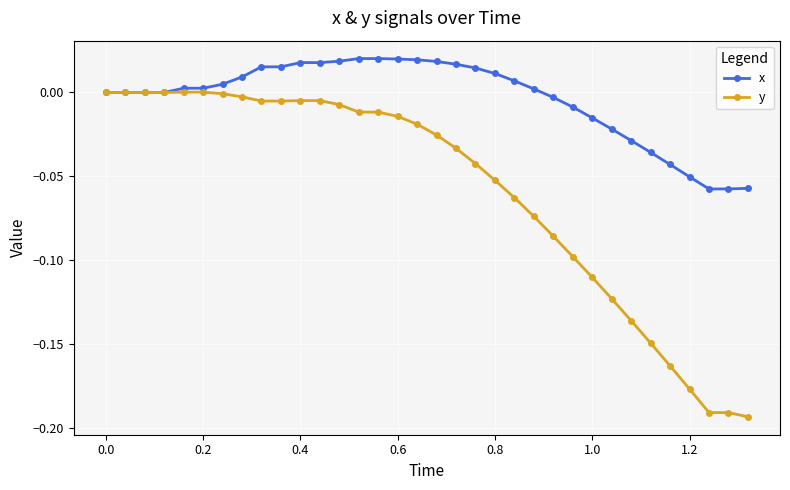

Rank the series by their average value, from highest to lowest.

x, y